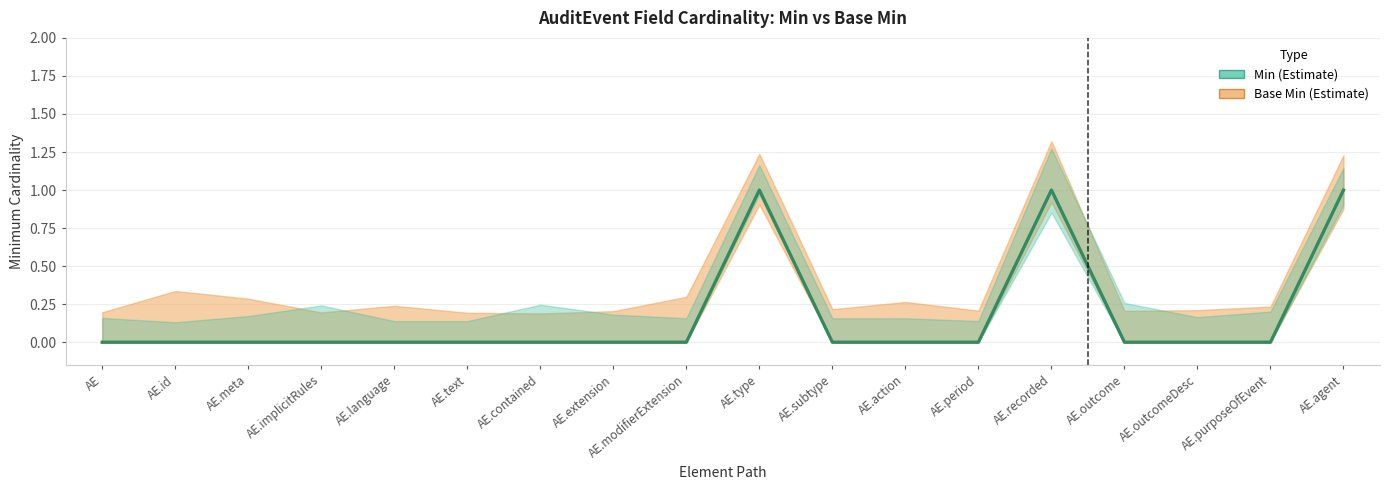

True or false: Base Min and Min intersect in this chart.

False